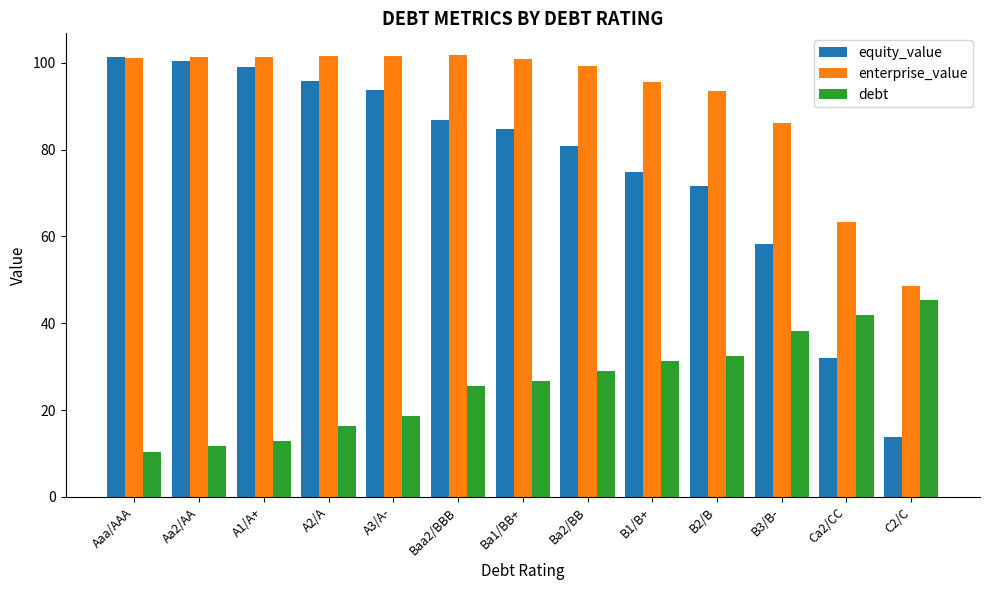

At how many categories does at least one series exceed 95?

9